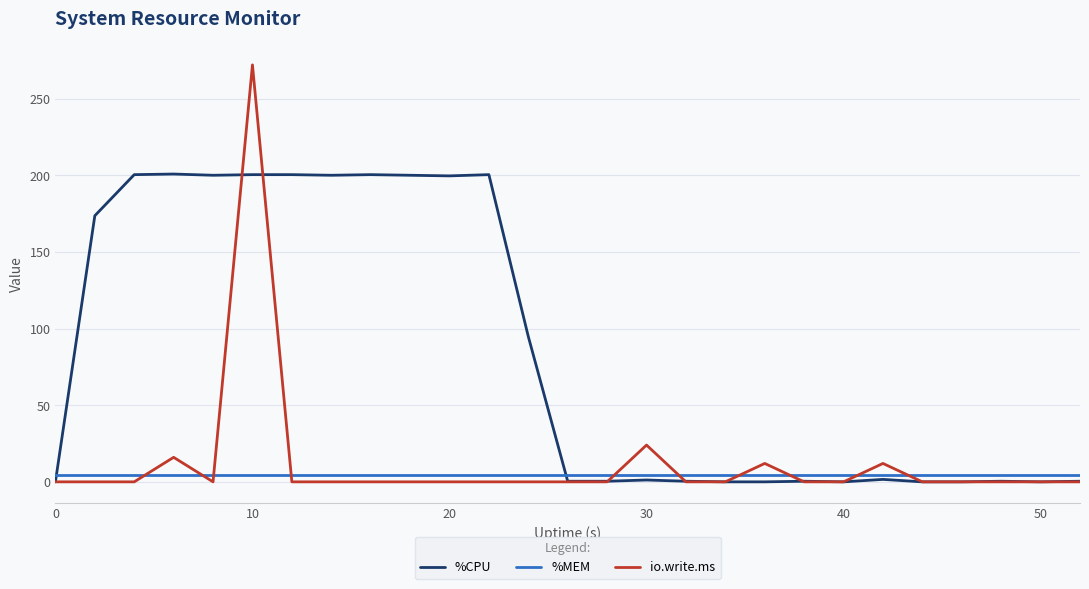

Which series has the largest range (max minus min)?

io.write.ms